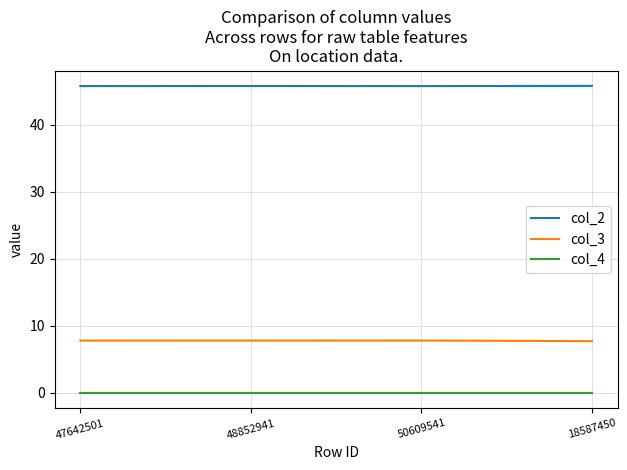

What is the maximum value for col_3?

7.8